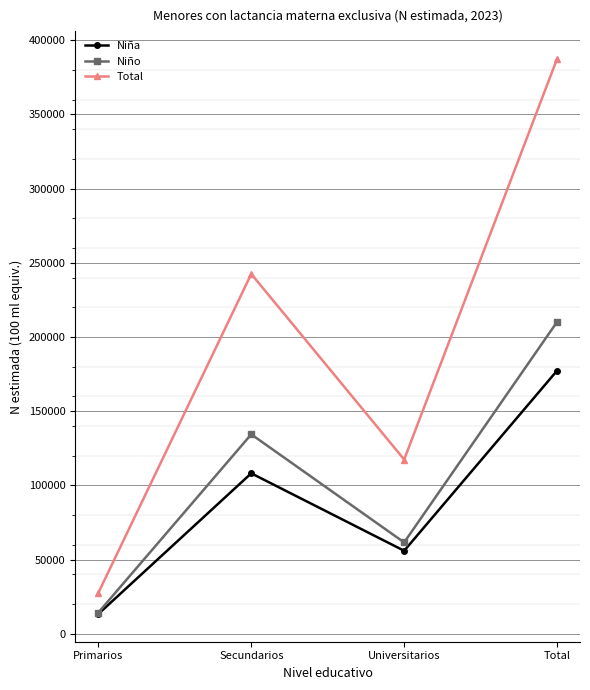

What is the label of the 1st point from the left?

Primarios